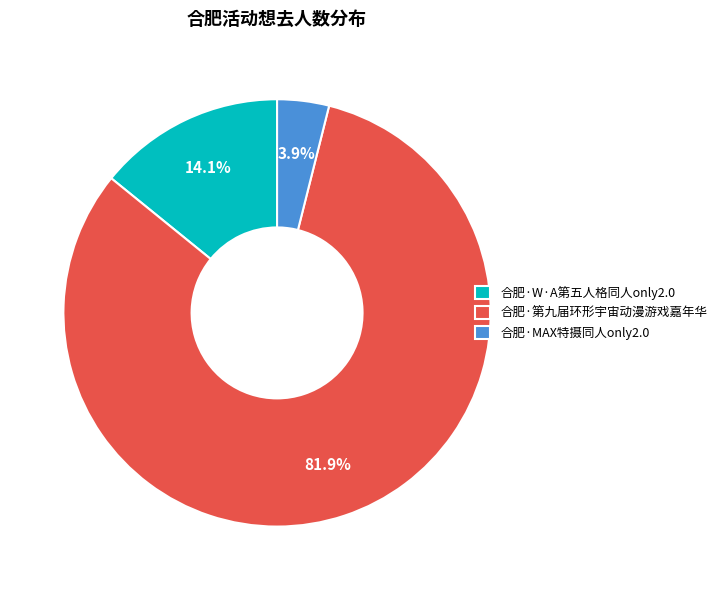

Approximately how many times larger is the value at 合肥·第九届环形宇宙动漫游戏嘉年华 compared to 合肥·W·A第五人格同人only2.0?

5.8